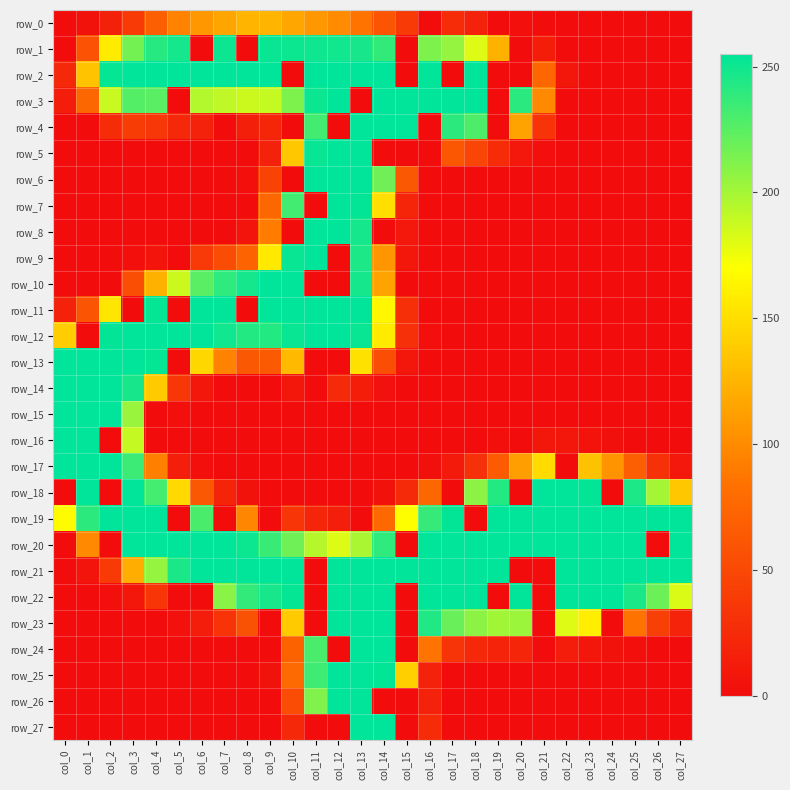

How many positive values does the row_15 series have?

5